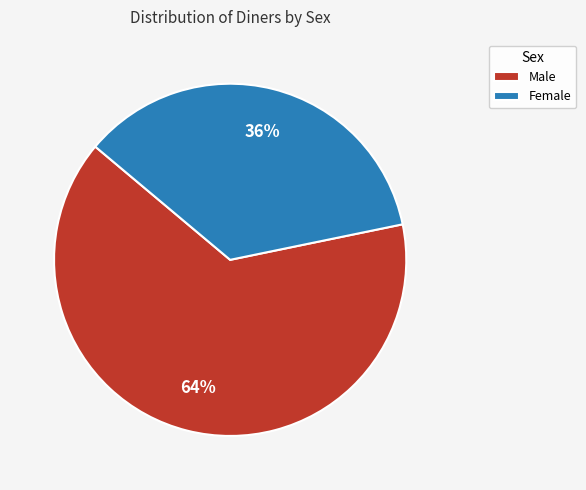

Do Female and Male together represent more than half of the pie?

Yes